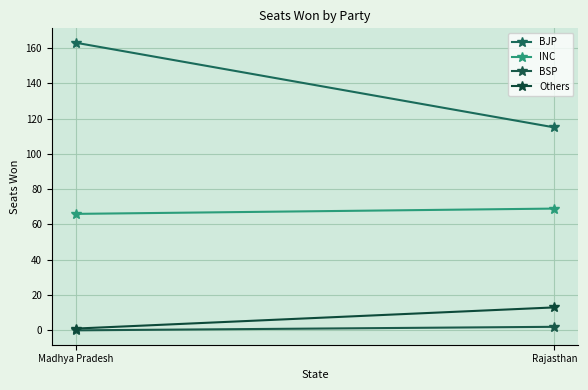

Is the value of INC at Madhya Pradesh greater than the value of BJP at Madhya Pradesh?

No